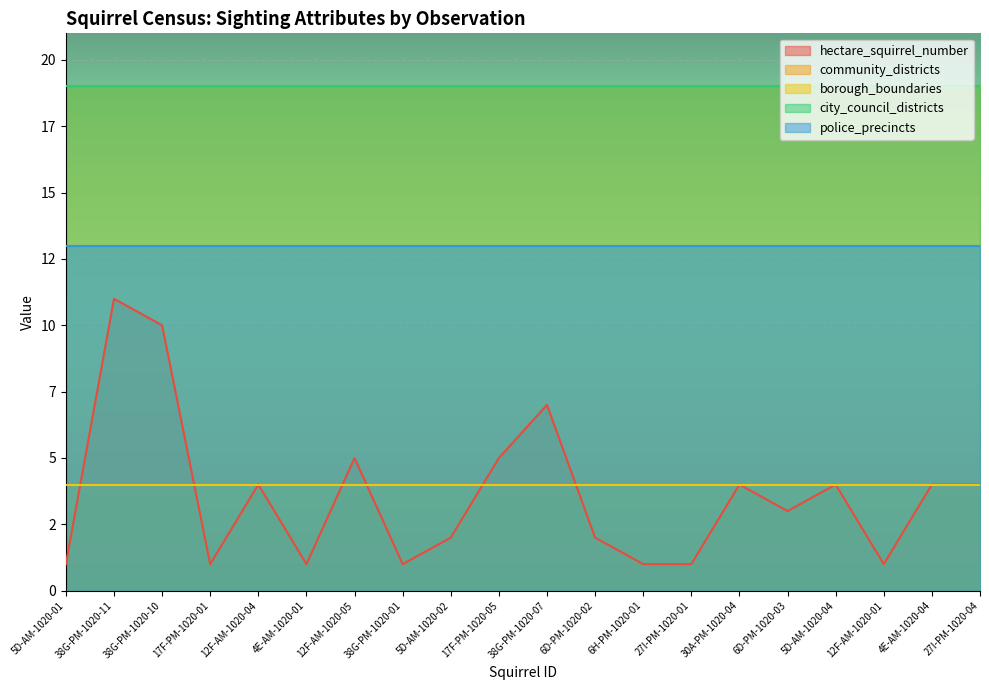

Which category has the lowest value across all series?

5D-AM-1020-01